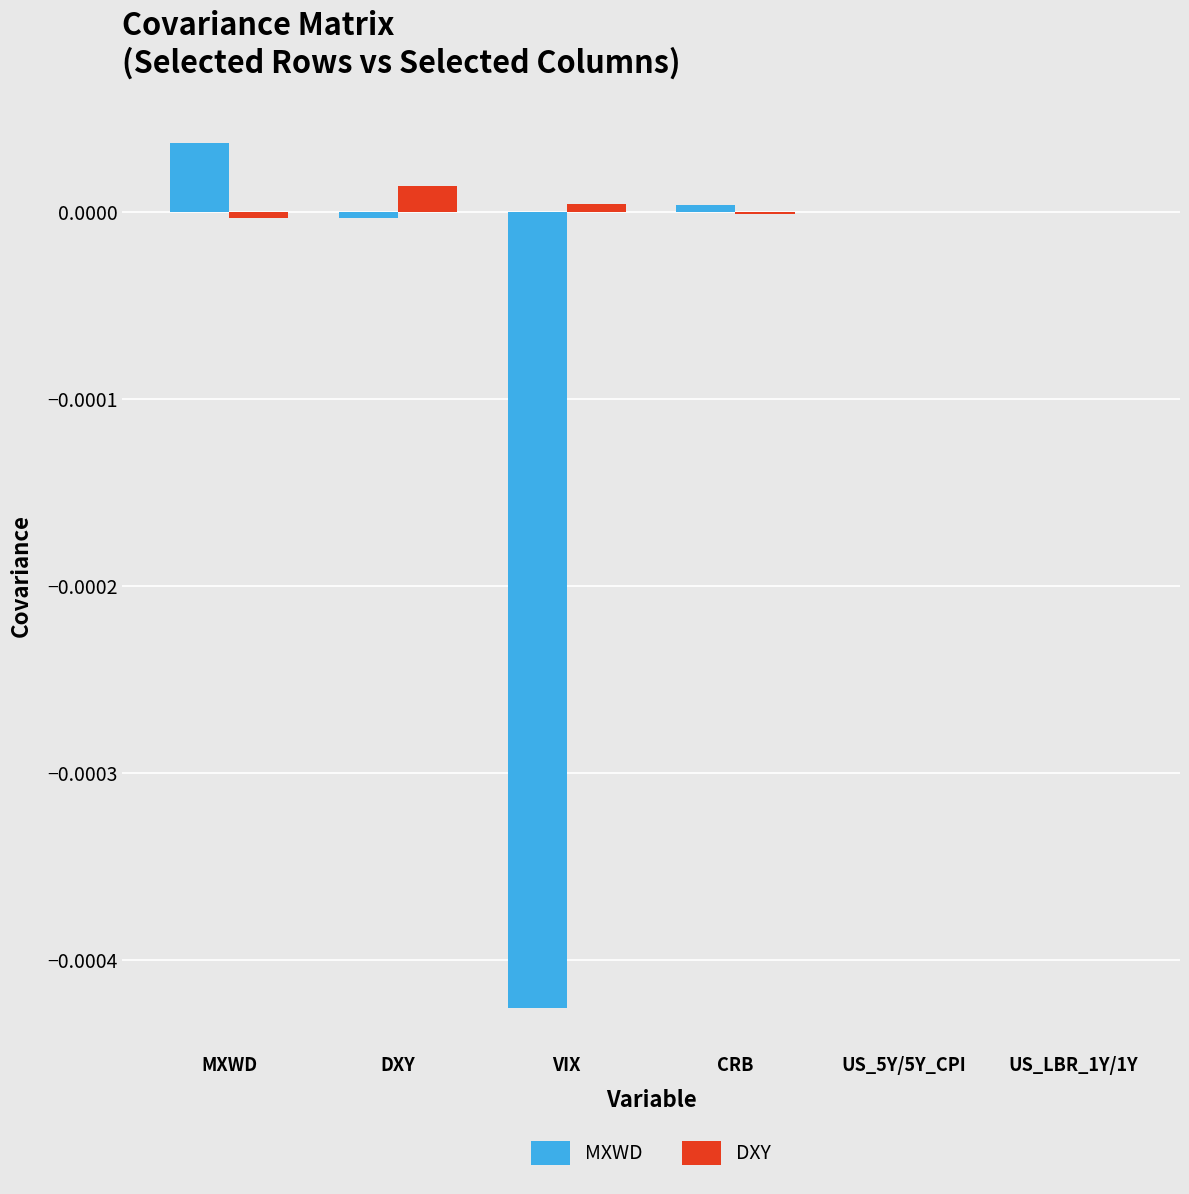

Where does the MXWD series first go above 0?

MXWD